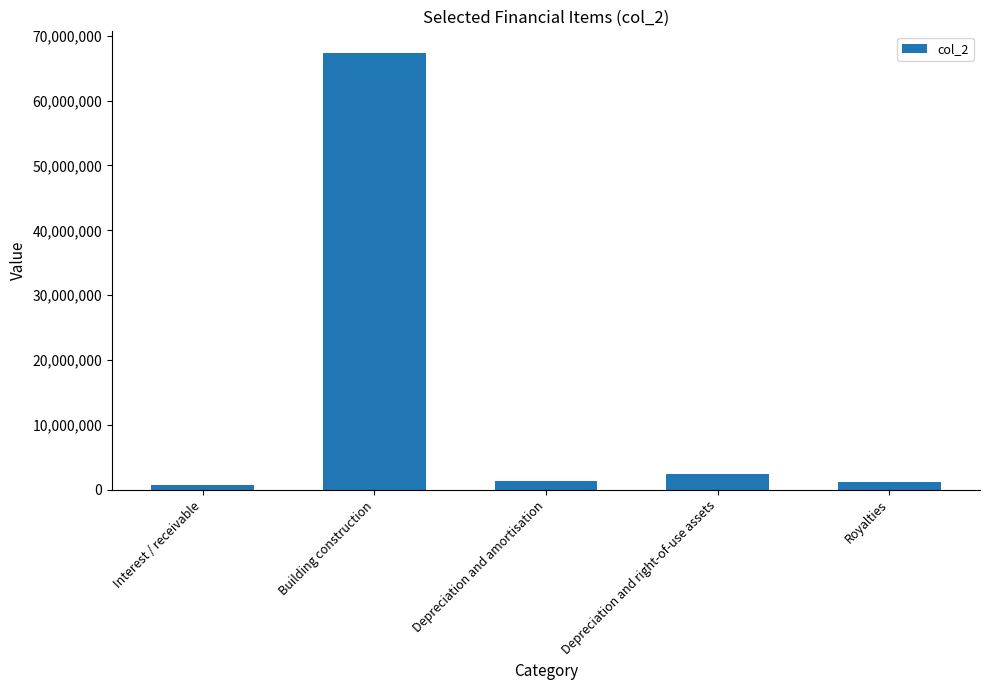

What is the label of the 5th bar from the right?

Interest / receivable